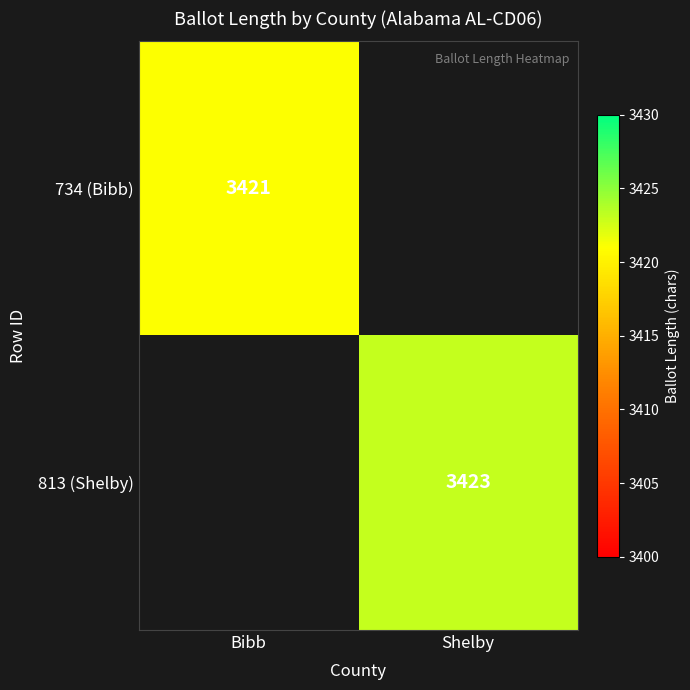

Between Bibb and Shelby, which is larger?

Shelby